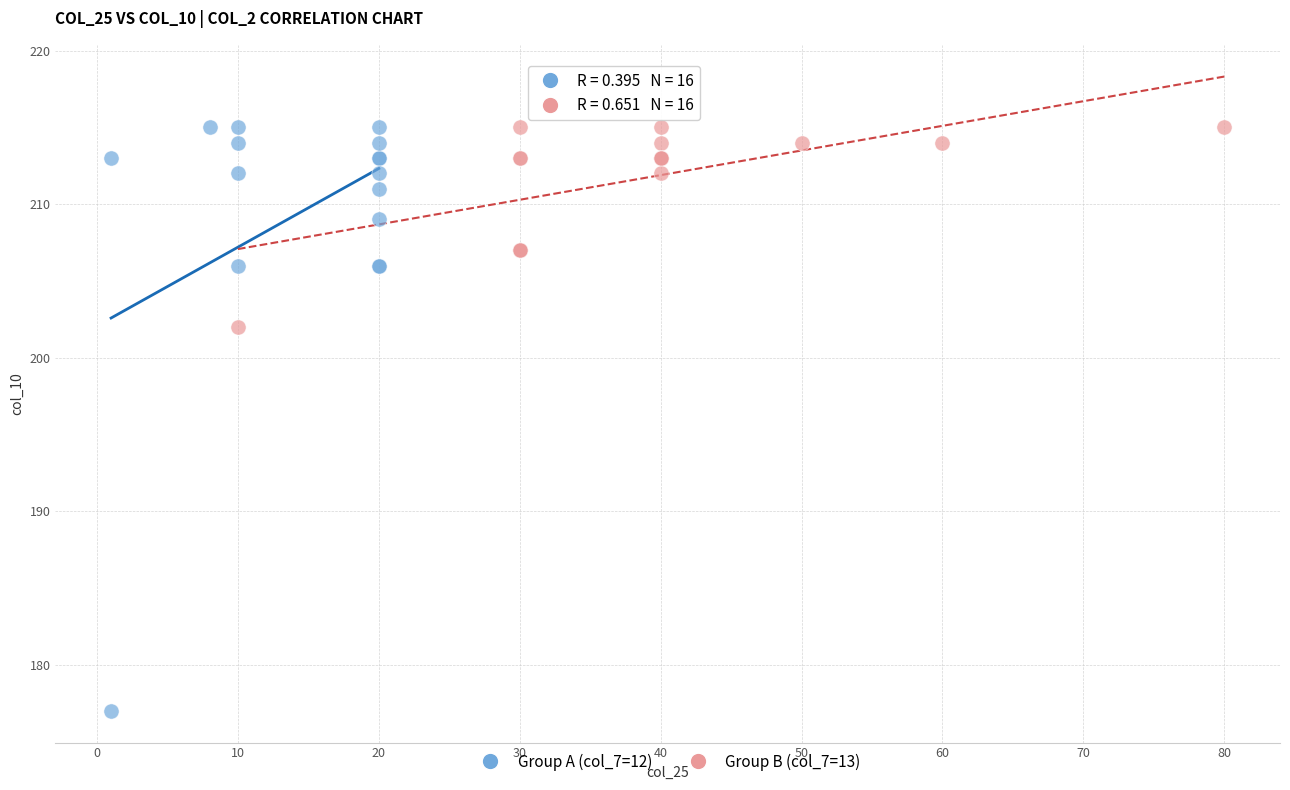

Which series contains the lowest Y value?

Group A (col_7=12)